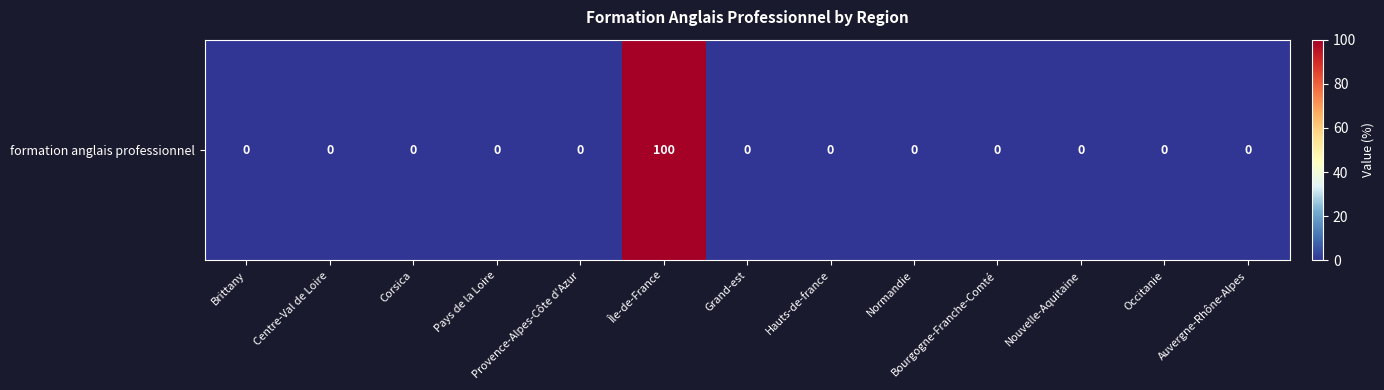

List the labels in order of value, smallest first.

Brittany, Centre-Val de Loire, Corsica, Pays de la Loire, Provence-Alpes-Côte d'Azur, Grand-est, Hauts-de-france, Normandie, Bourgogne-Franche-Comté, Nouvelle-Aquitaine, Occitanie, Auvergne-Rhône-Alpes, Île-de-France